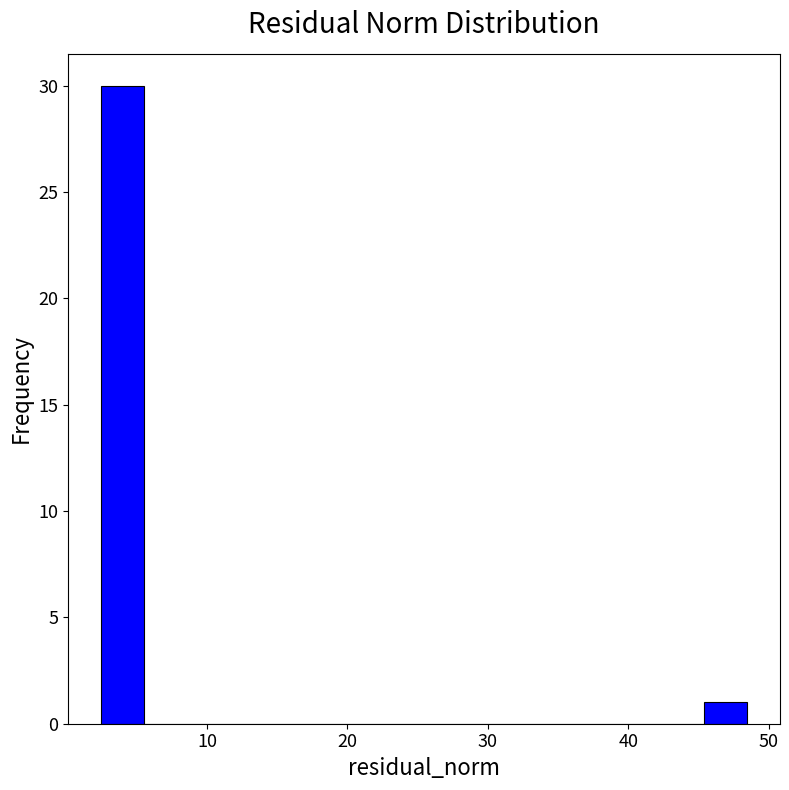

Around what value on the x-axis is the tallest bar? Give the approximate position of its centre, as read against the axis.

4